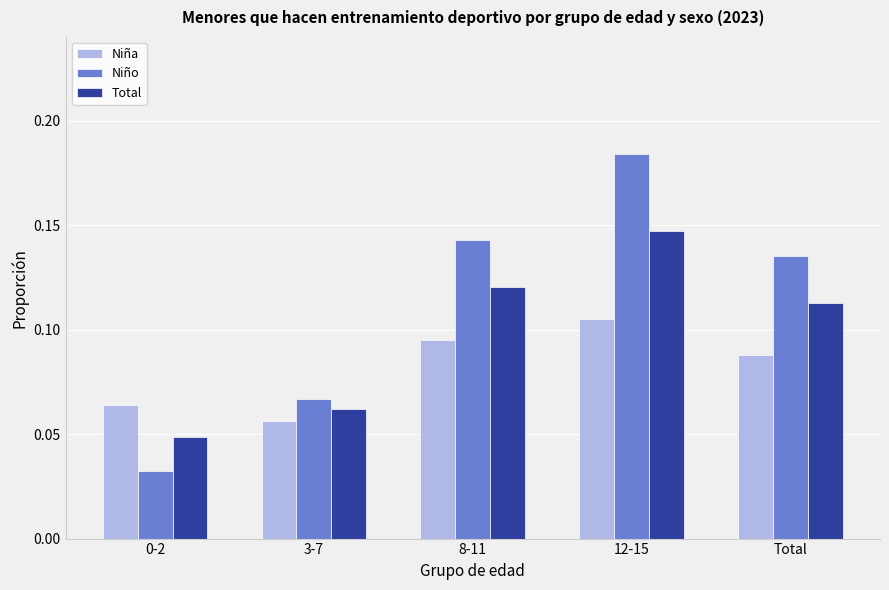

Between 3-7 and 12-15, which series saw the biggest shift?

Niño